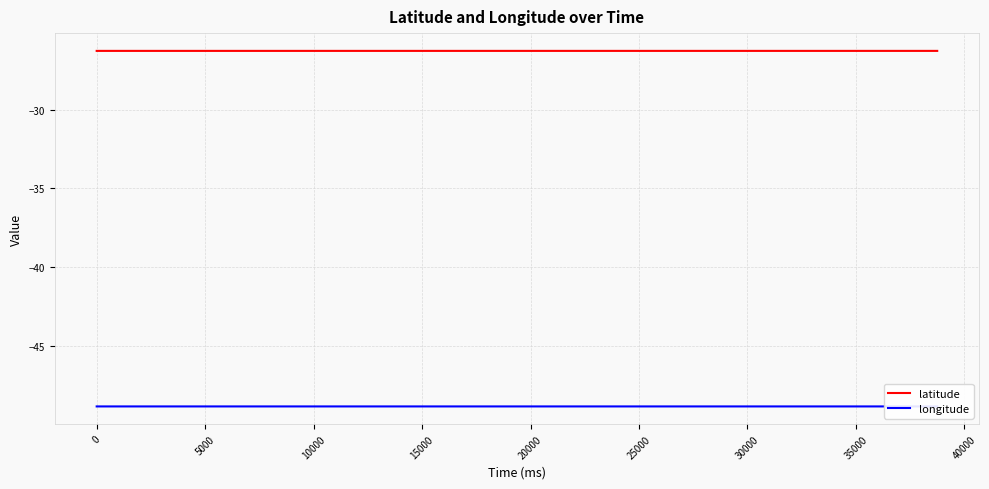

What is the maximum value for latitude?

-26.3